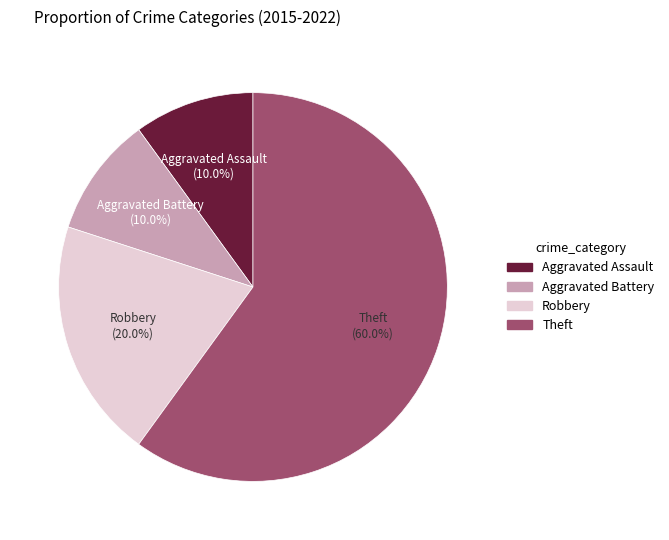

Is it true that Robbery is 28% of the pie?

False